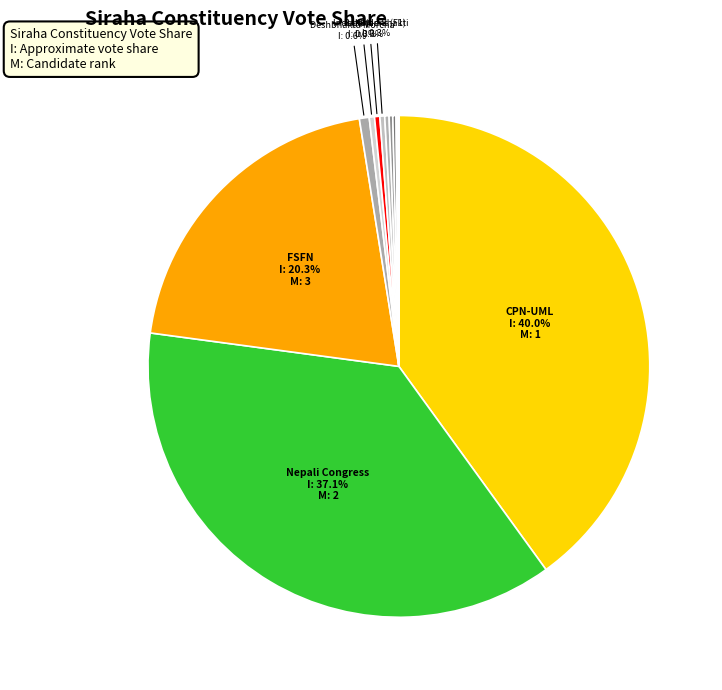

Which has a higher value, नेपाली काँग्रेस or नेपाल मजदुर किसान पार्टी?

नेपाली काँग्रेस